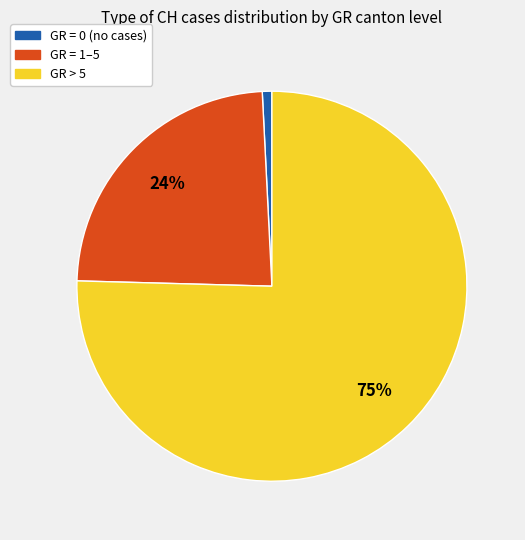

To the nearest percent, what is the average slice percentage?

33%